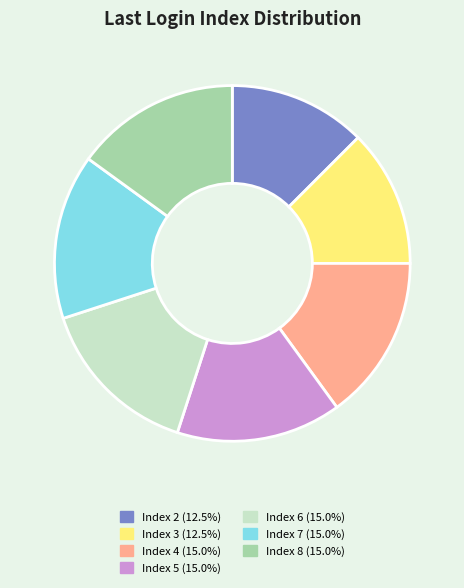

Is there a majority slice in this chart?

No